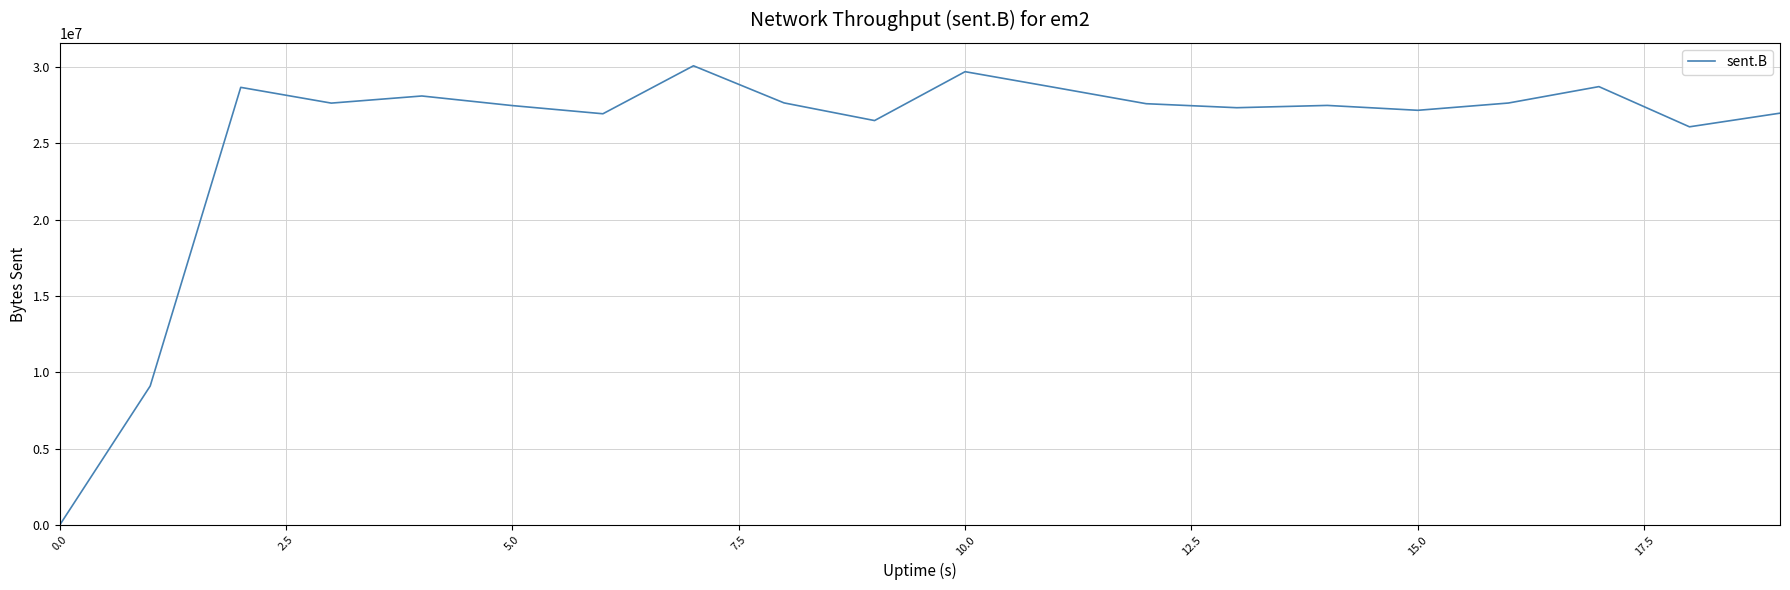

What is the maximum value shown in the chart?

30073237